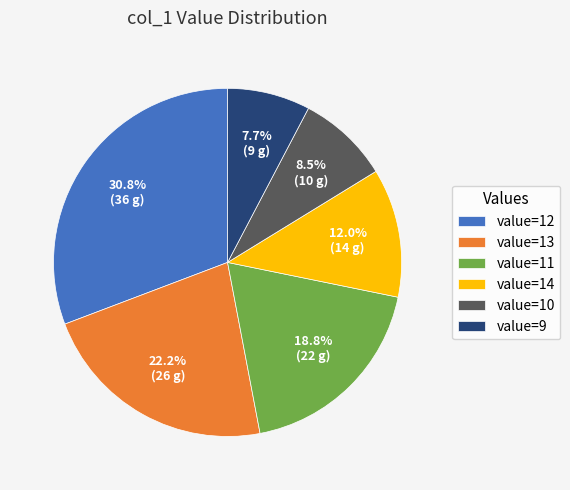

Approximately how many times larger is the value at value=14 compared to value=13?

0.5